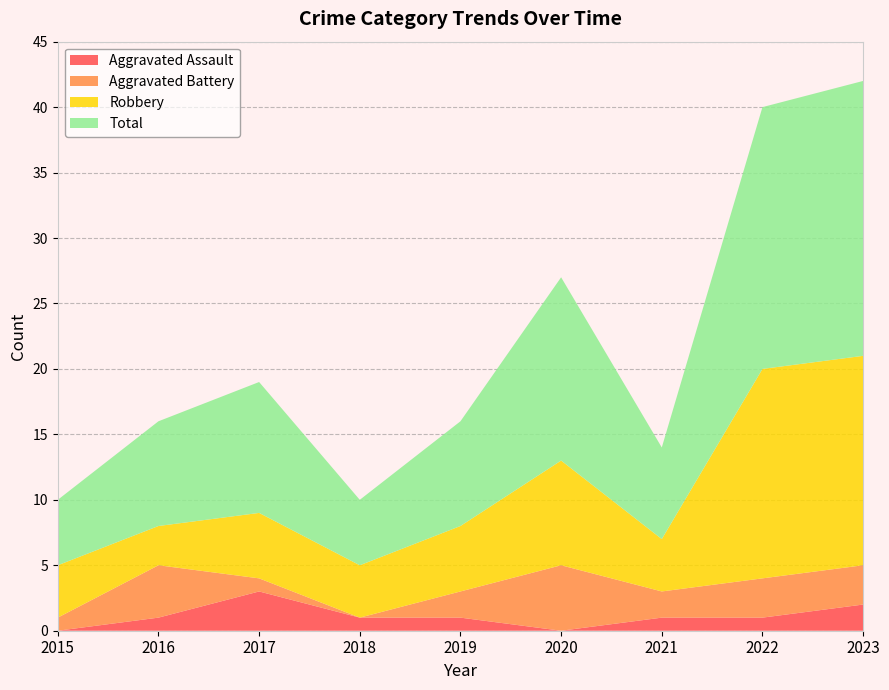

Reading left to right, list all the values displayed in this chart.

Aggravated Assault: 0	1	3	1	1	0	1	1	2
Aggravated Battery: 1	4	1	0	2	5	2	3	3
Robbery: 4	3	5	4	5	8	4	16	16
Total: 5	8	10	5	8	14	7	20	21